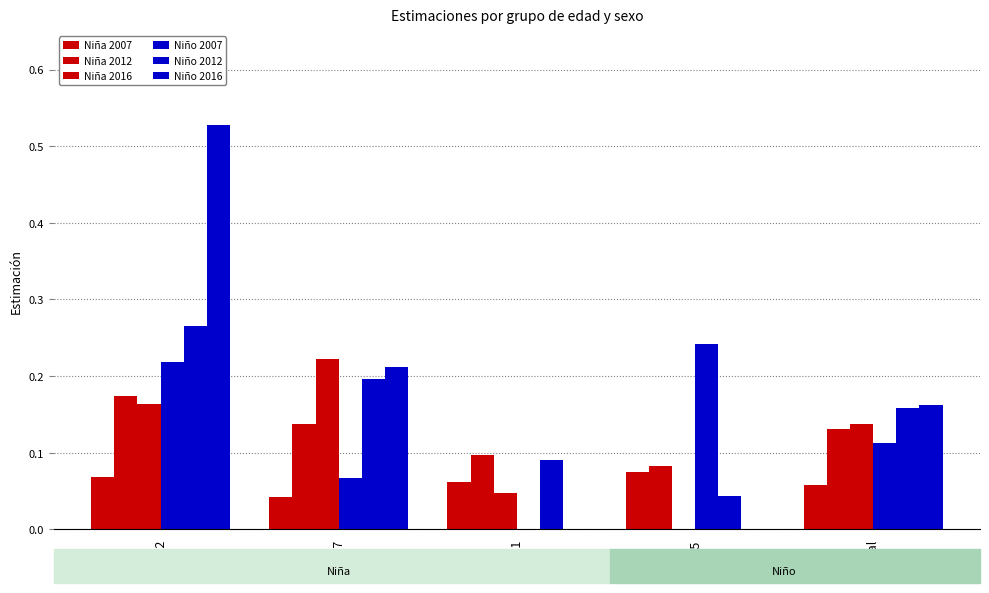

Which series has the widest spread of values?

Niño 2016